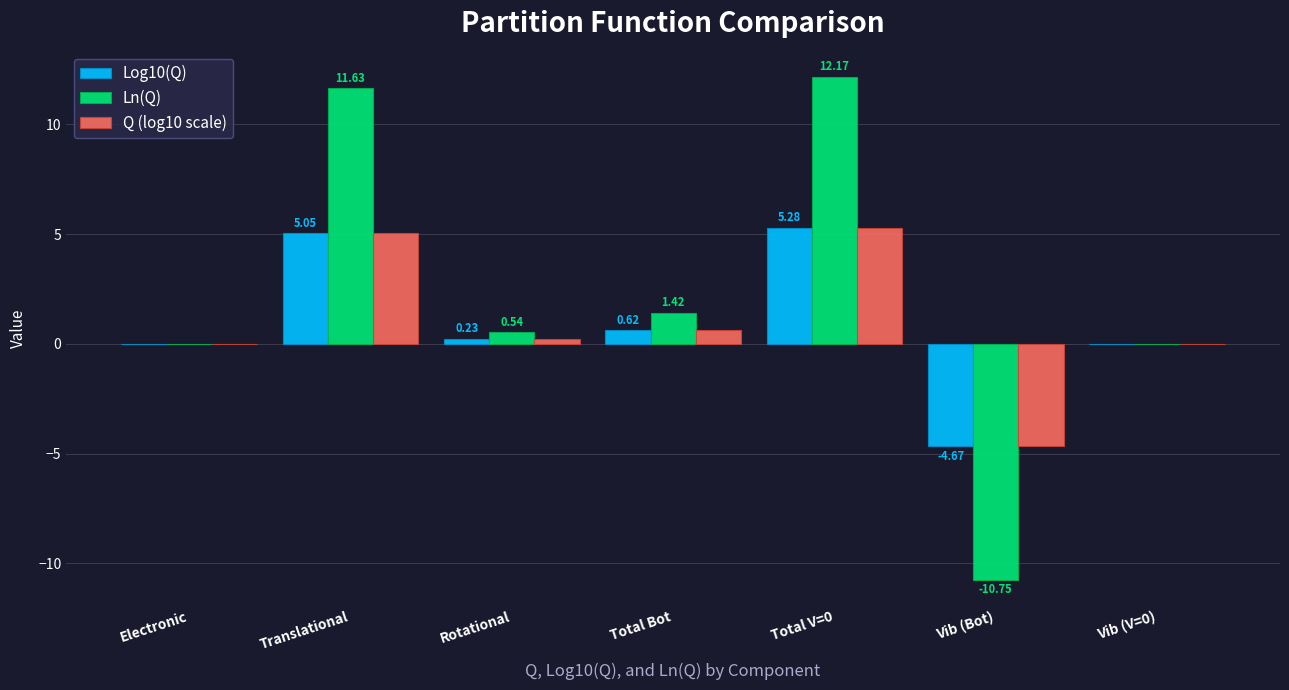

Count the number of data series in this chart.

3